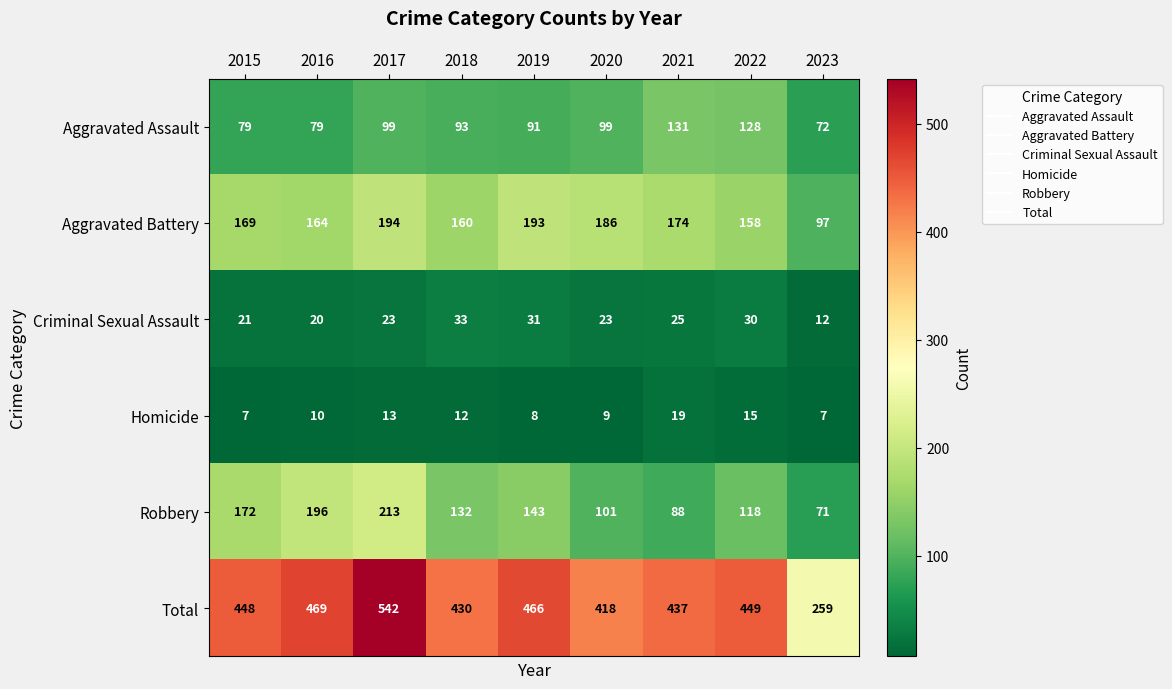

The Criminal Sexual Assault series shows 45 at 2022. True or false?

False